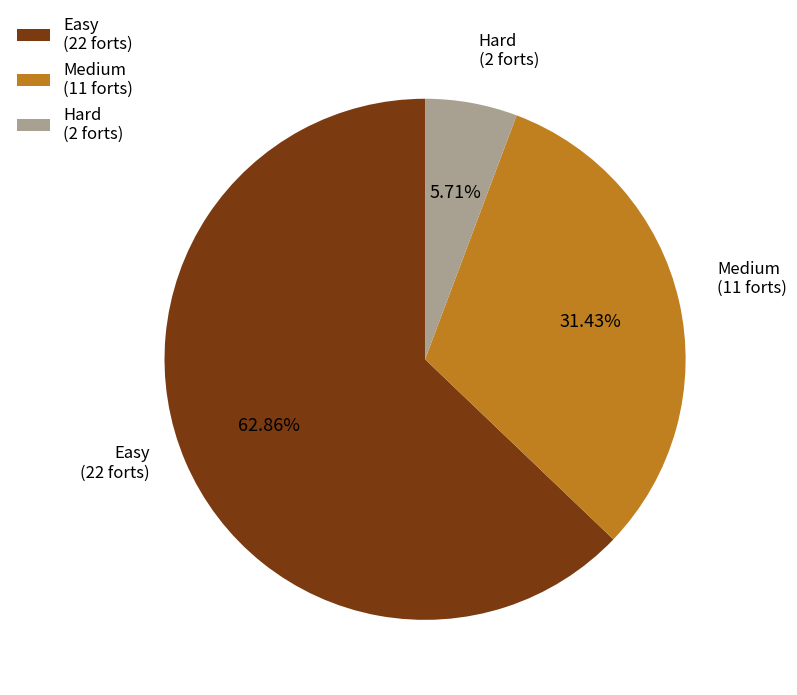

Which slice represents more than half of the pie?

Easy (22 forts)